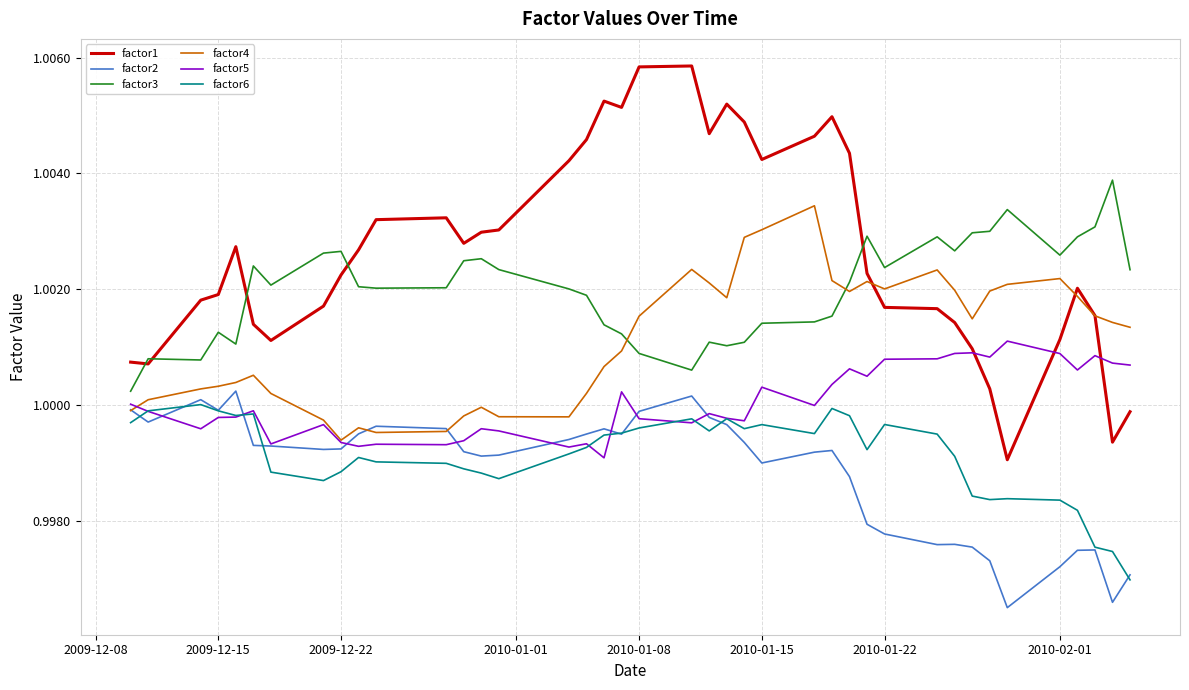

At how many categories does at least one series exceed 0?

40